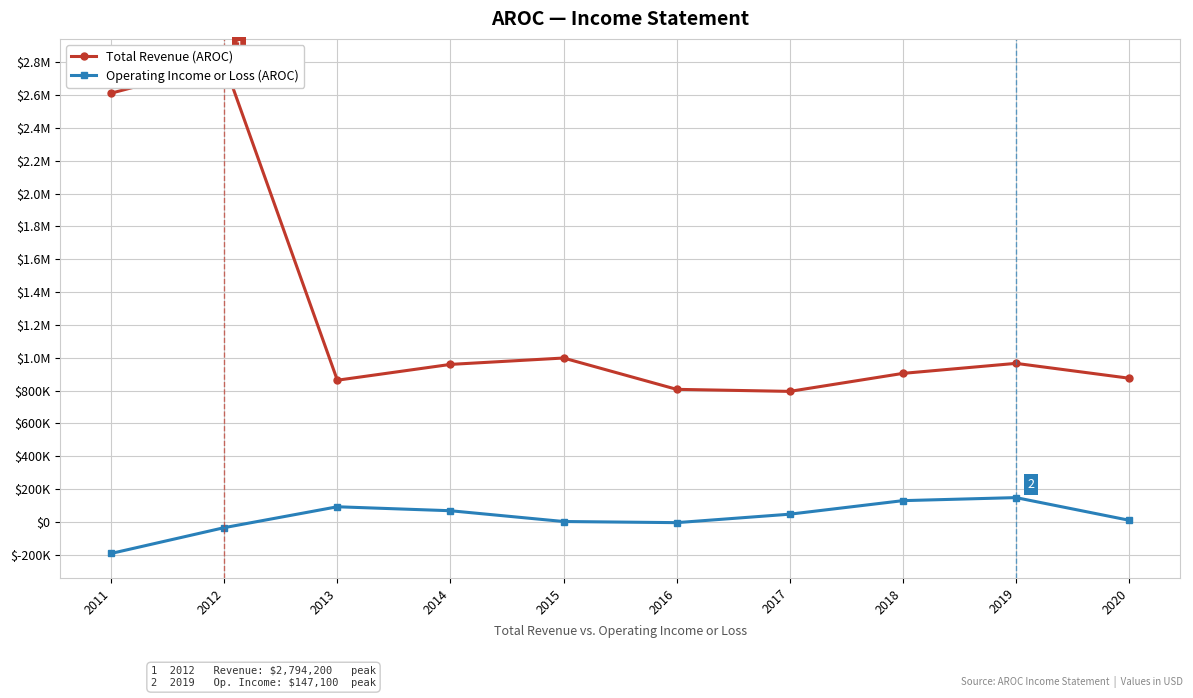

True or false: Total Revenue (AROC) and Operating Income or Loss (AROC) cross at least once.

False